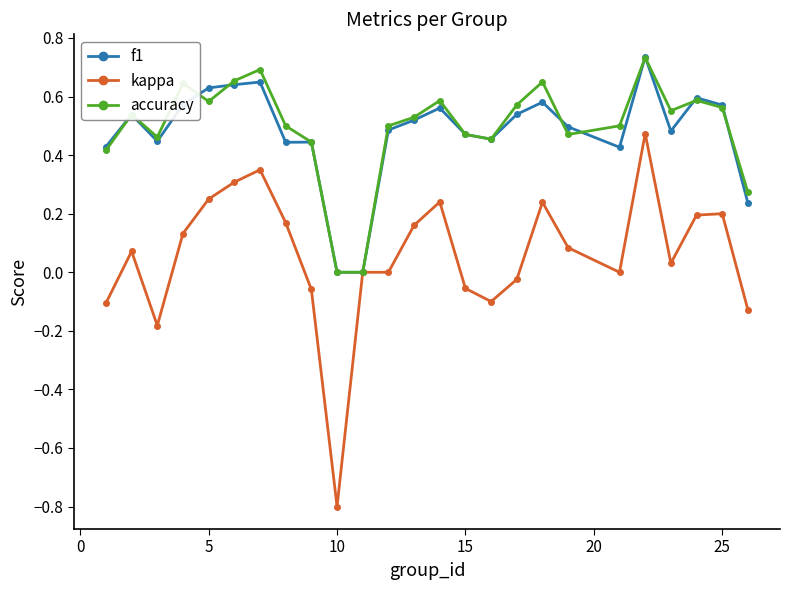

Which series has the widest spread of values?

kappa